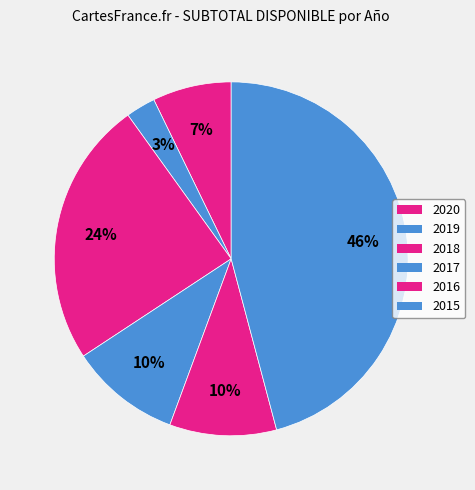

Does 2016 represent more than half of the total?

No